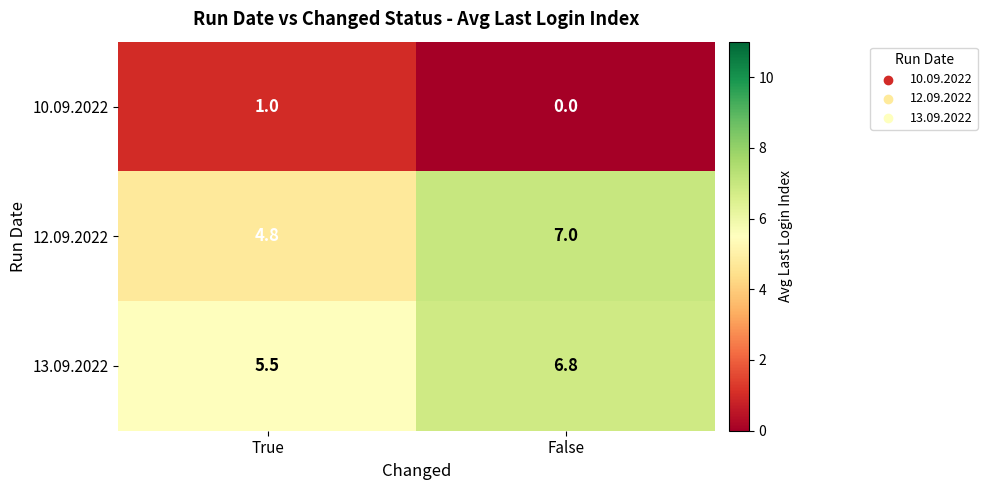

What is the total value across all series at True?

11.3